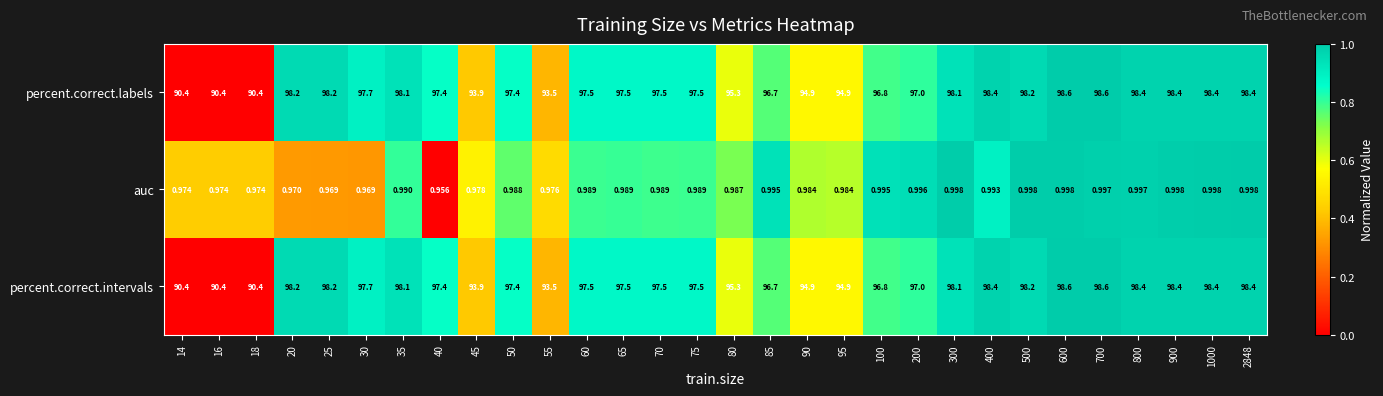

Reading right to left, what are all the values shown in this chart?

percent.correct.labels: 2848=98.4	1000=98.4	900=98.4	800=98.4	700=98.6	600=98.6	500=98.2	400=98.4	300=98.1	200=97.0	100=96.8	95=94.9	90=94.9	85=96.7	80=95.3	75=97.5	70=97.5	65=97.5	60=97.5	55=93.5	50=97.4	45=93.9	40=97.4	35=98.1	30=97.7	25=98.2	20=98.2	18=90.4	16=90.4	14=90.4
auc: 2848=1.0	1000=1.0	900=1.0	800=1.0	700=1.0	600=1.0	500=1.0	400=1.0	300=1.0	200=1.0	100=1.0	95=1.0	90=1.0	85=1.0	80=1.0	75=1.0	70=1.0	65=1.0	60=1.0	55=1.0	50=1.0	45=1.0	40=1.0	35=1.0	30=1.0	25=1.0	20=1.0	18=1.0	16=1.0	14=1.0
percent.correct.intervals: 2848=98.4	1000=98.4	900=98.4	800=98.4	700=98.6	600=98.6	500=98.2	400=98.4	300=98.1	200=97.0	100=96.8	95=94.9	90=94.9	85=96.7	80=95.3	75=97.5	70=97.5	65=97.5	60=97.5	55=93.5	50=97.4	45=93.9	40=97.4	35=98.1	30=97.7	25=98.2	20=98.2	18=90.4	16=90.4	14=90.4